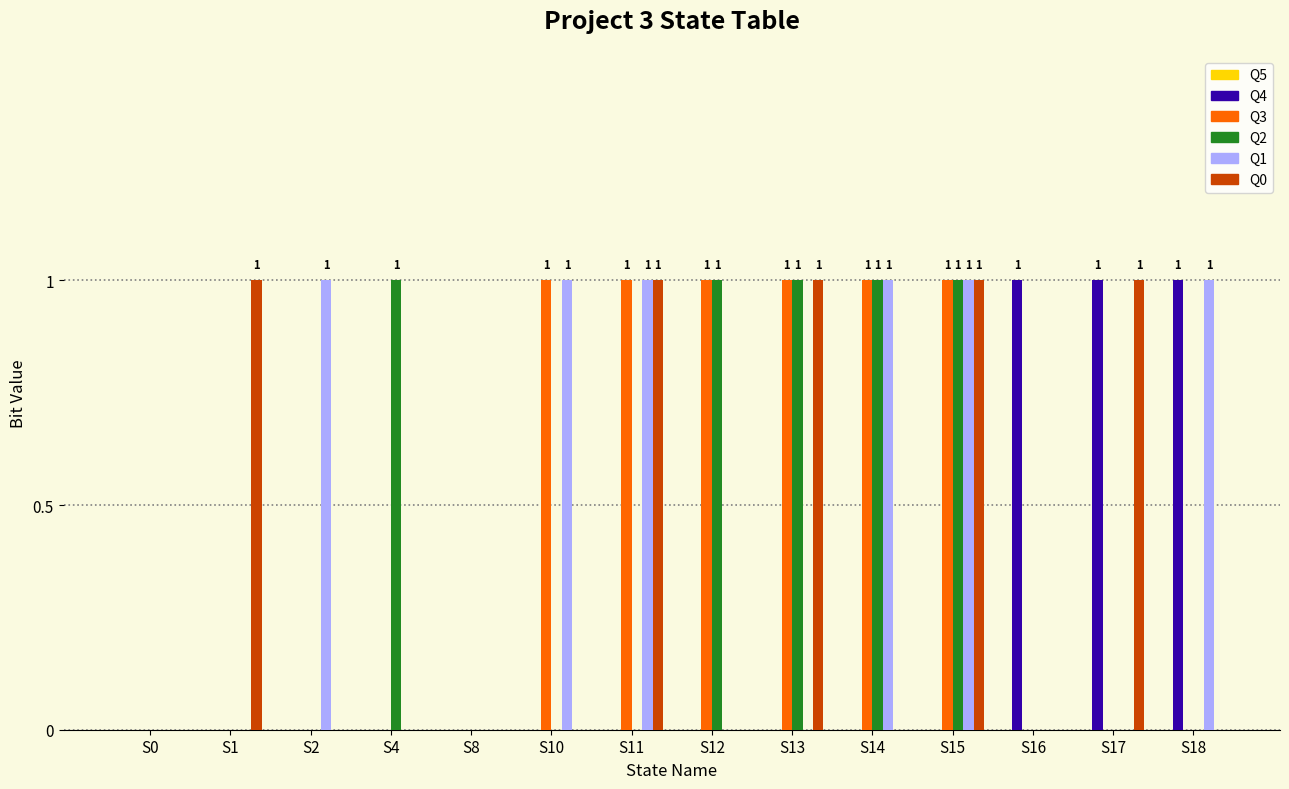

The Q0 series shows 1 at S11. True or false?

True